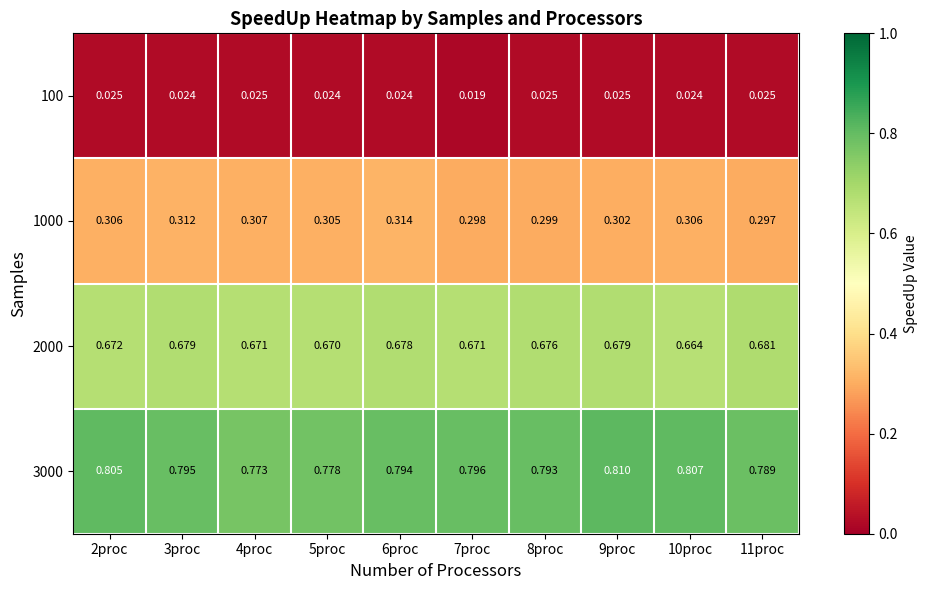

Is the value of 100 at 2proc greater than the value of 3000 at 6proc?

No